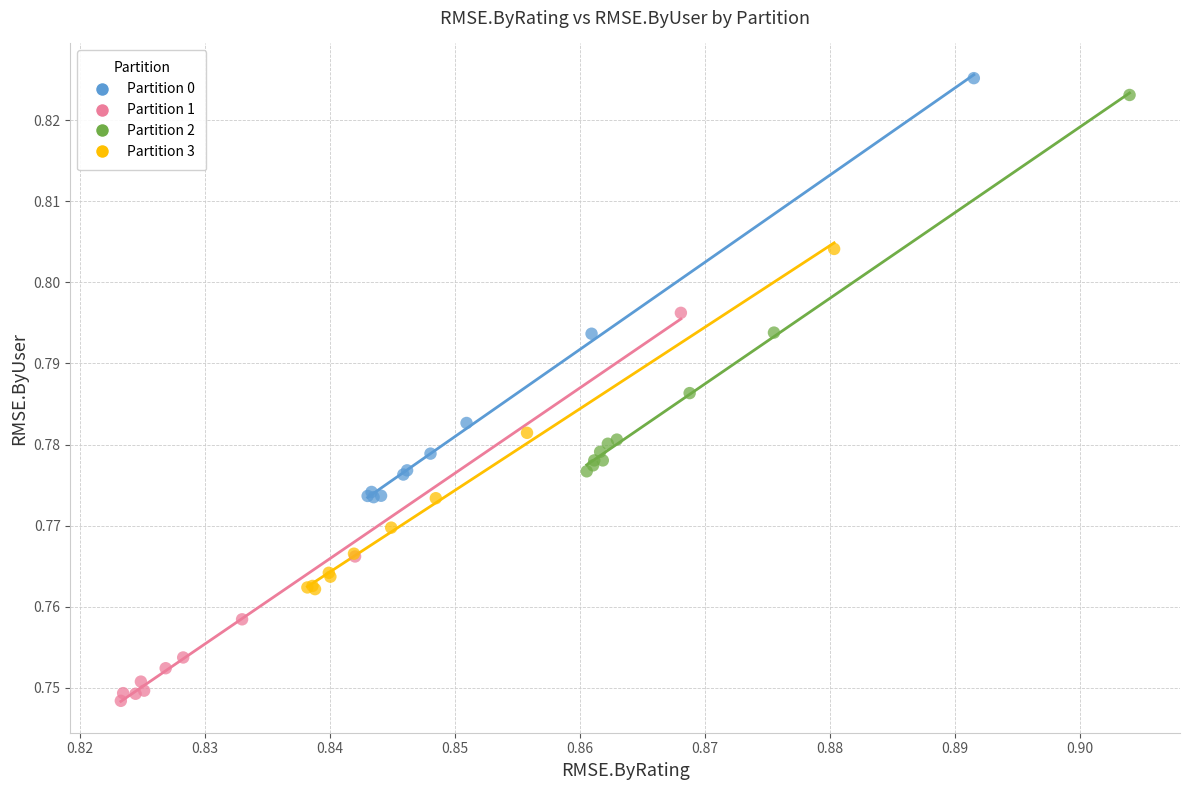

What are all the series names shown in the legend?

Partition 0, Partition 1, Partition 2, Partition 3